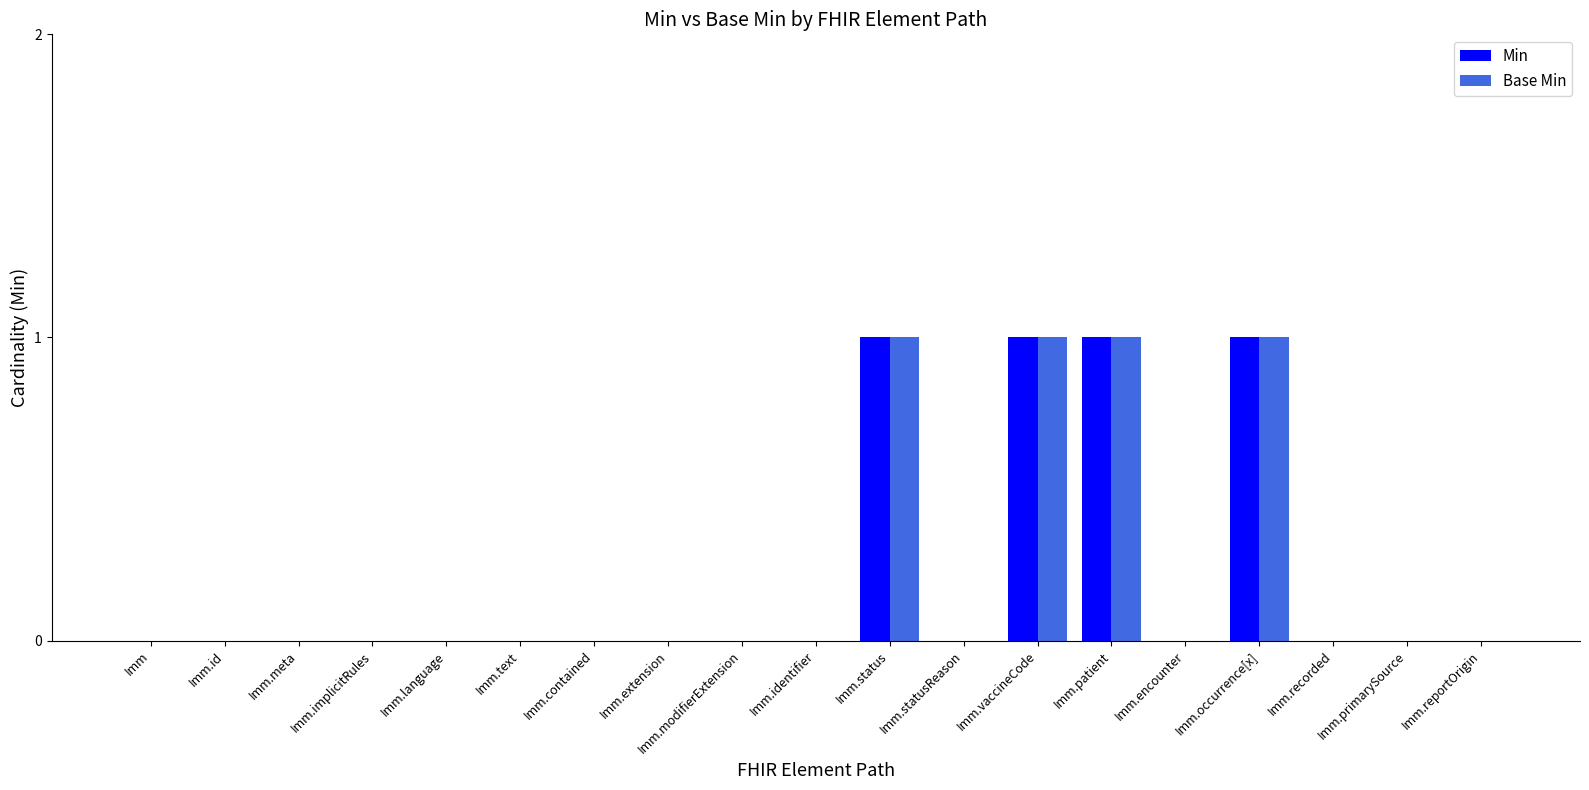

Reading right to left, what are all the values shown in this chart?

Min: 0	0	0	1	0	1	1	0	1	0	0	0	0	0	0	0	0	0	0
Base Min: 0	0	0	1	0	1	1	0	1	0	0	0	0	0	0	0	0	0	0